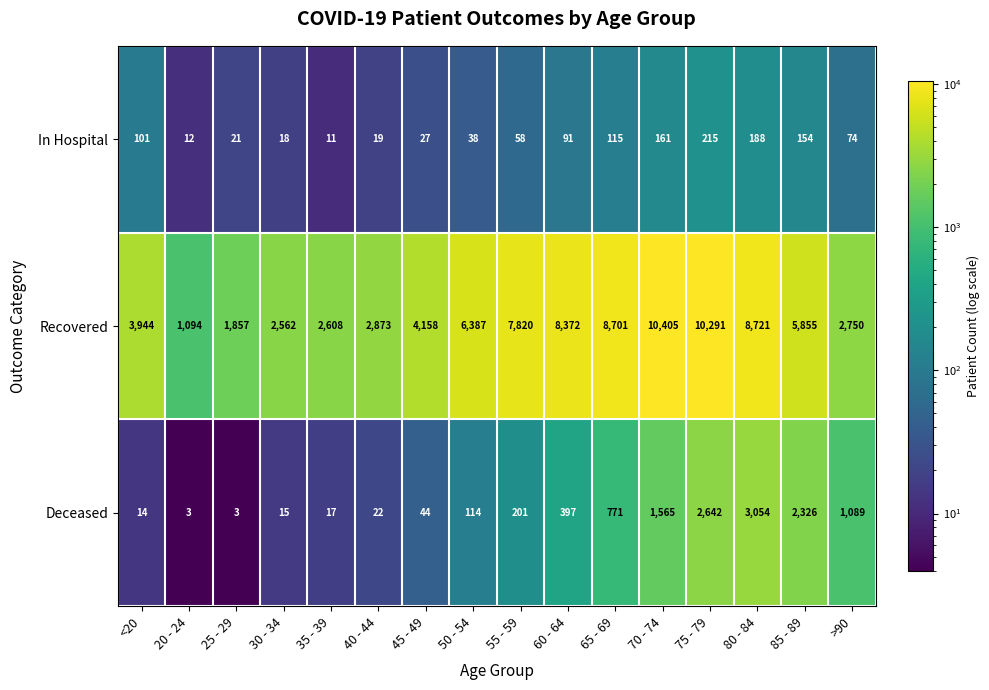

What is the sum of the In Hospital values at <20 and >90?

175